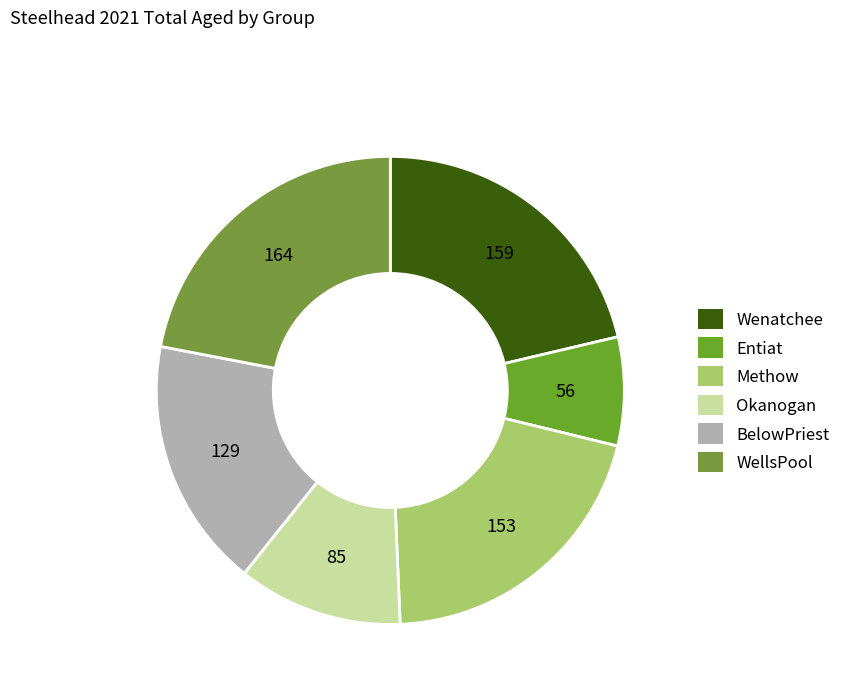

Does Entiat represent more than half of the total?

No